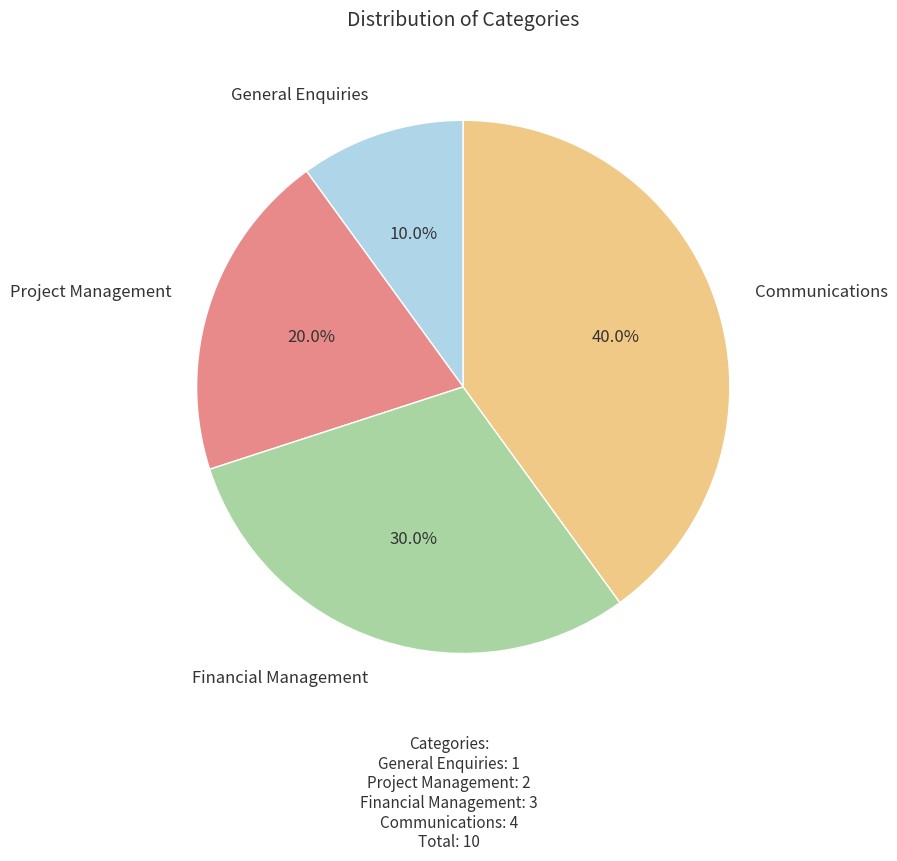

Is there any slice that represents more than half of the pie?

No